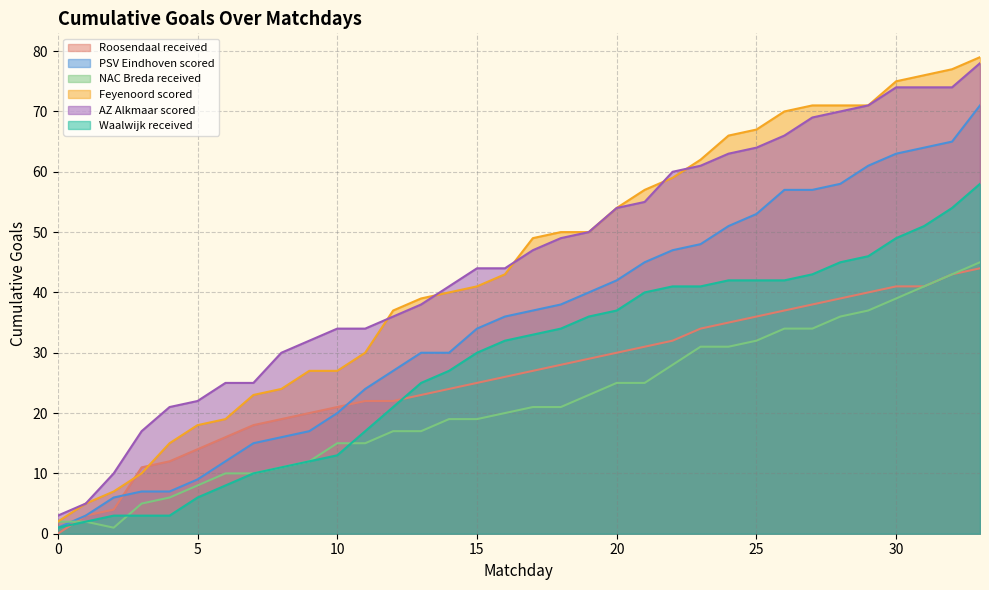

Rank the series by their maximum value, from highest to lowest.

Feyenoord scored, AZ Alkmaar scored, PSV Eindhoven scored, Waalwijk received, NAC Breda received, Roosendaal received